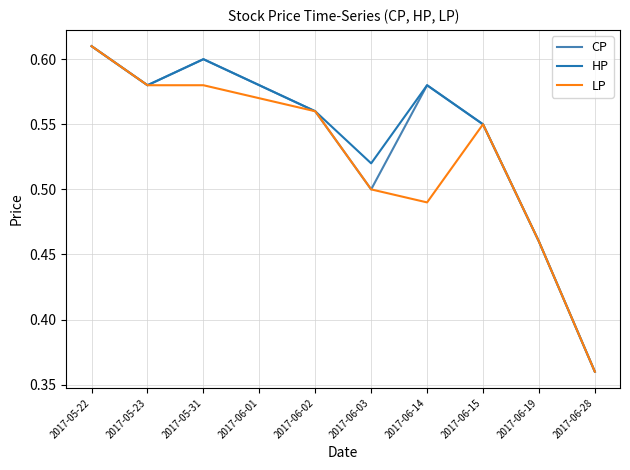

At which category is the sum across all series the highest?

2017-05-22